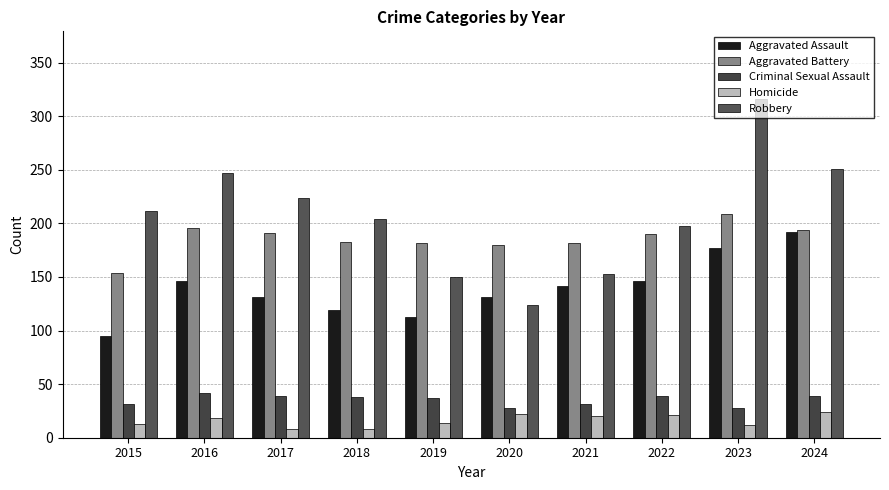

Count the number of data series in this chart.

5